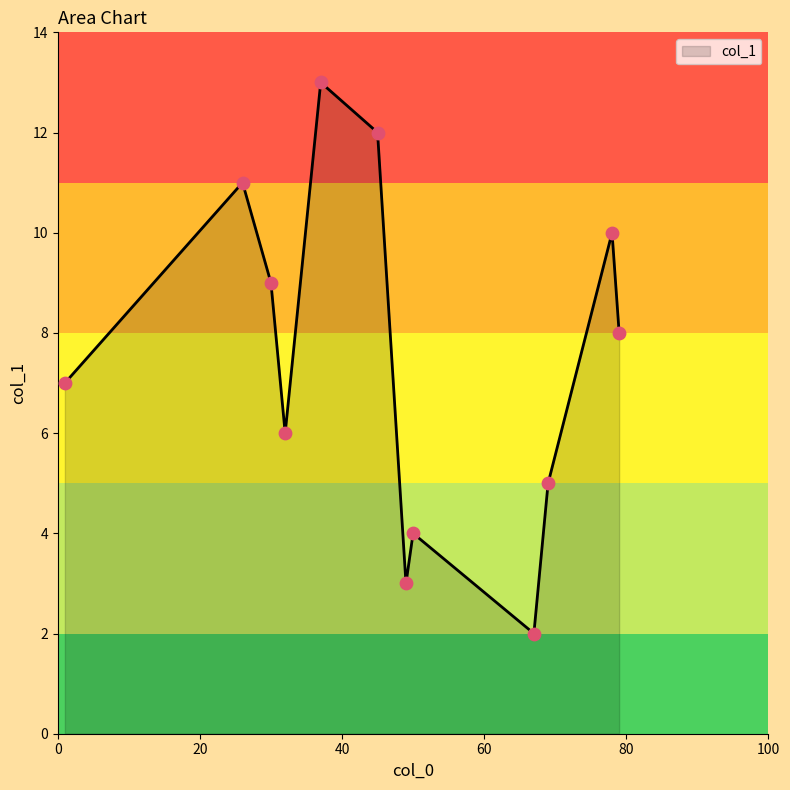

What is the difference between the maximum and minimum values?

11.0